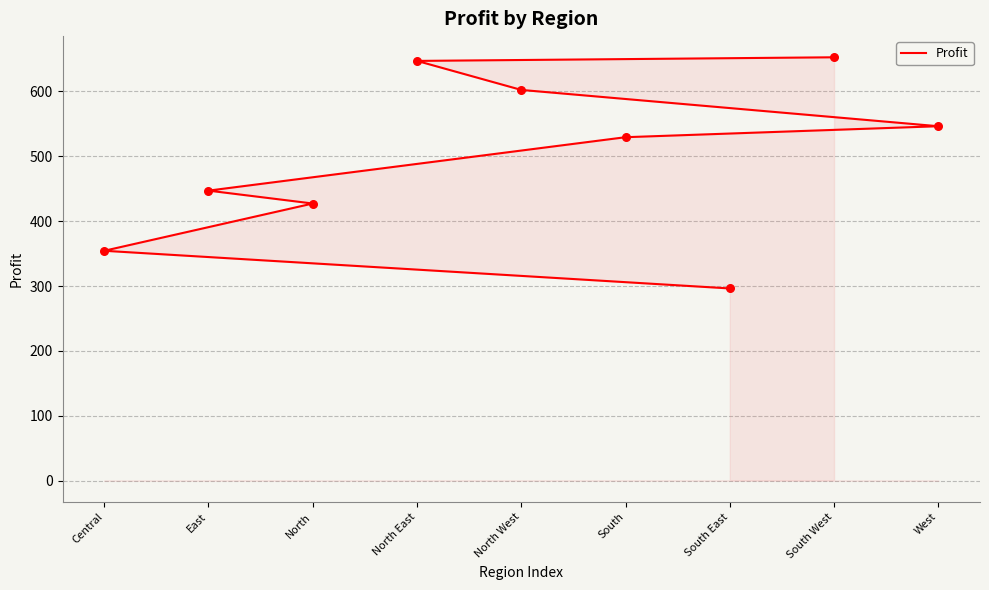

Between South and East, which is larger?

South